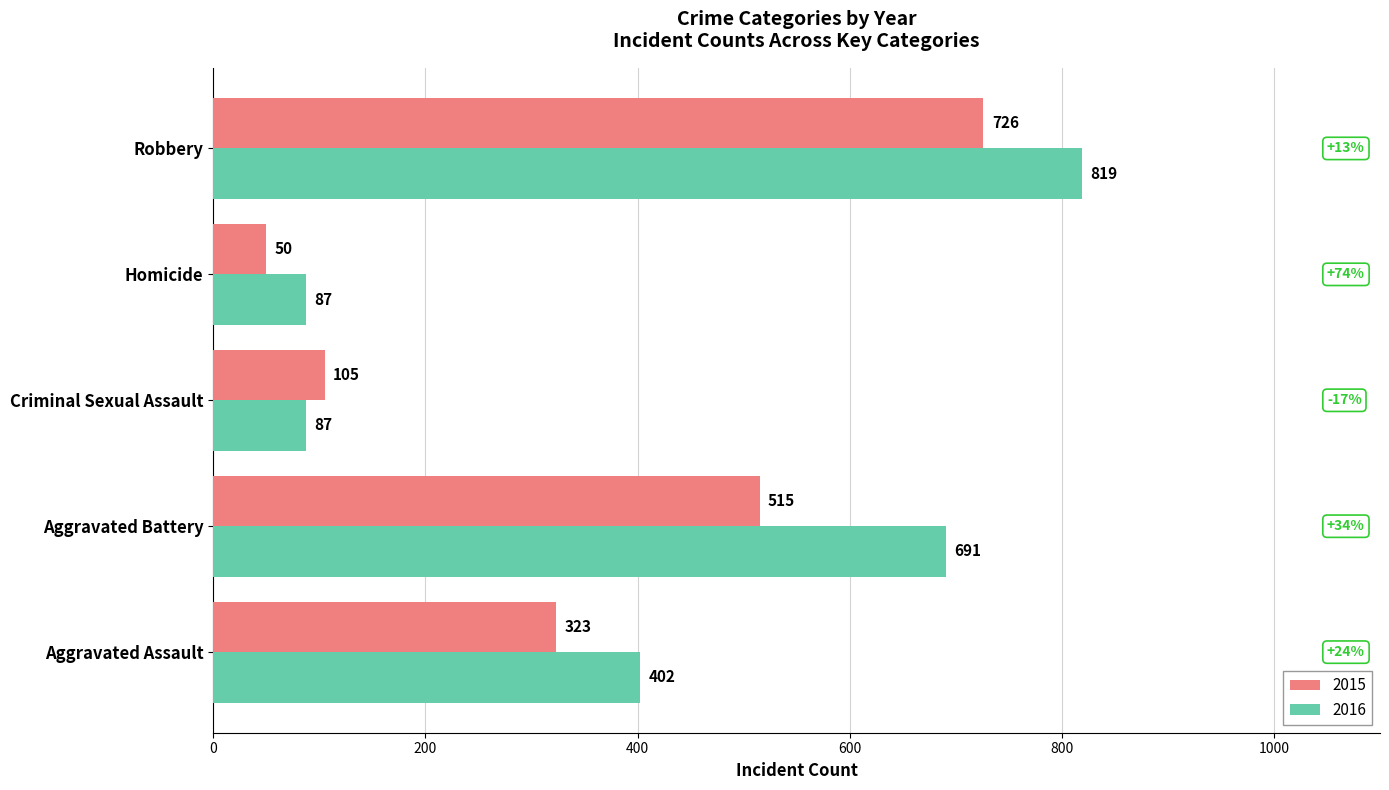

The 2015 series shows 726 at Robbery. True or false?

True